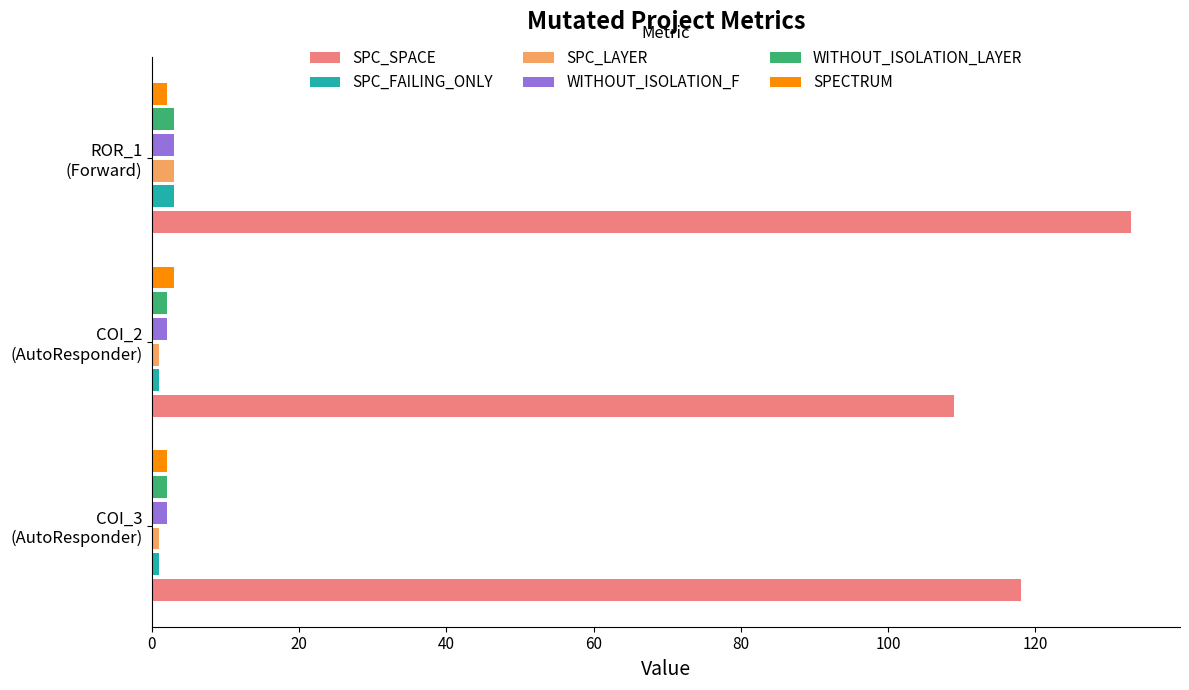

At how many categories does at least one series exceed 25?

3